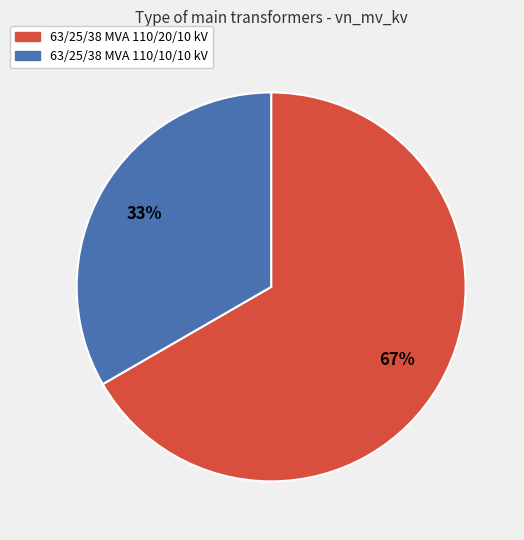

Which has a higher value, 63/25/38 MVA 110/10/10 kV or 63/25/38 MVA 110/20/10 kV?

63/25/38 MVA 110/20/10 kV